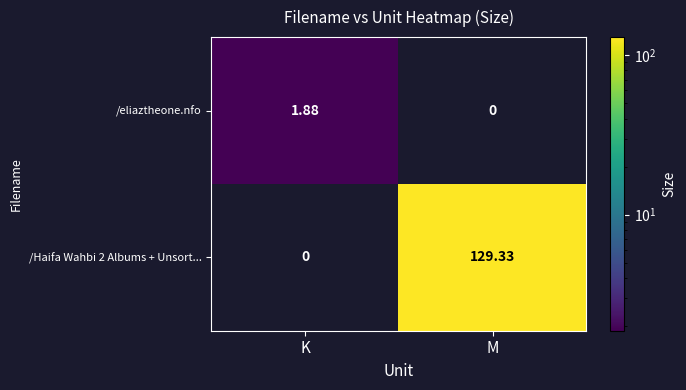

Rank the categories by /eliaztheone.nfo value from highest to lowest.

K, M